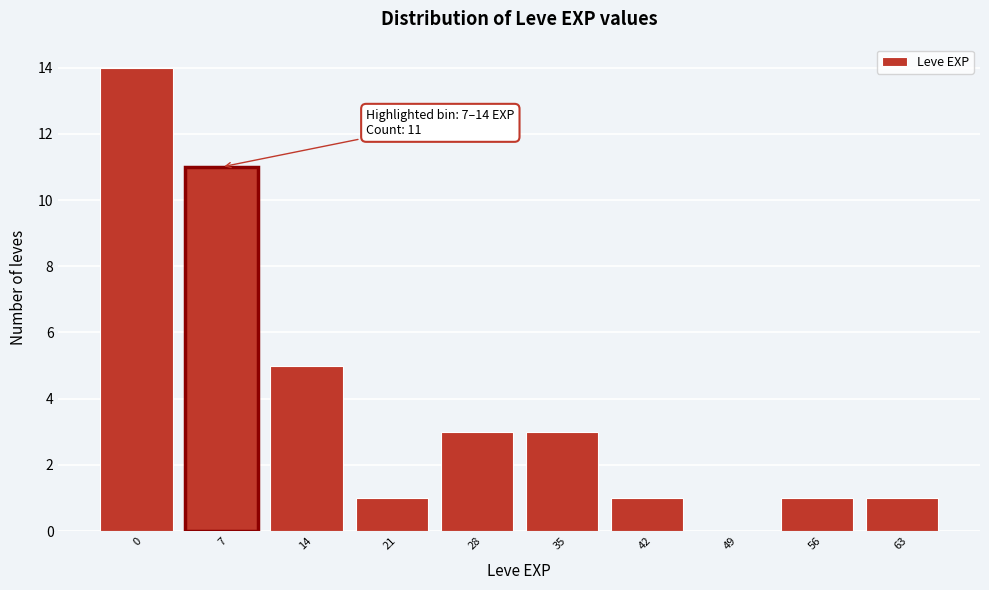

Reading right to left, extract all data points from this chart.

63=1	56=1	49=0	42=1	35=3	28=3	21=1	14=5	7=11	0=14